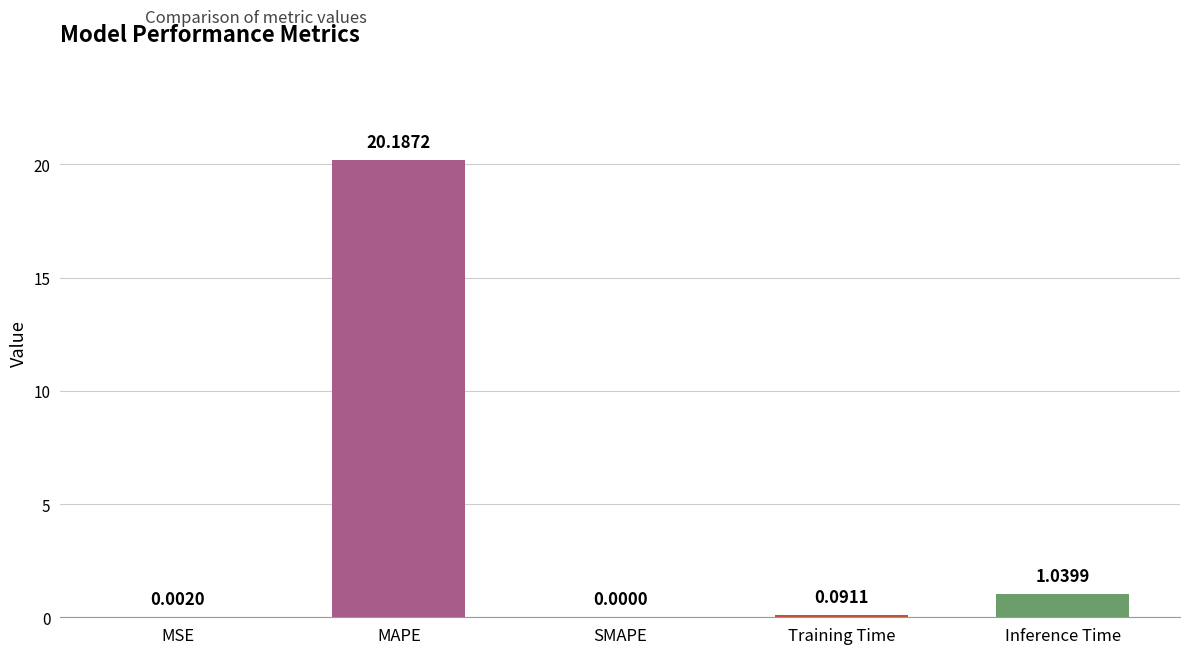

Reading left to right, transcribe all the data shown in this chart.

0.0	20.2	0.0	0.1	1.0